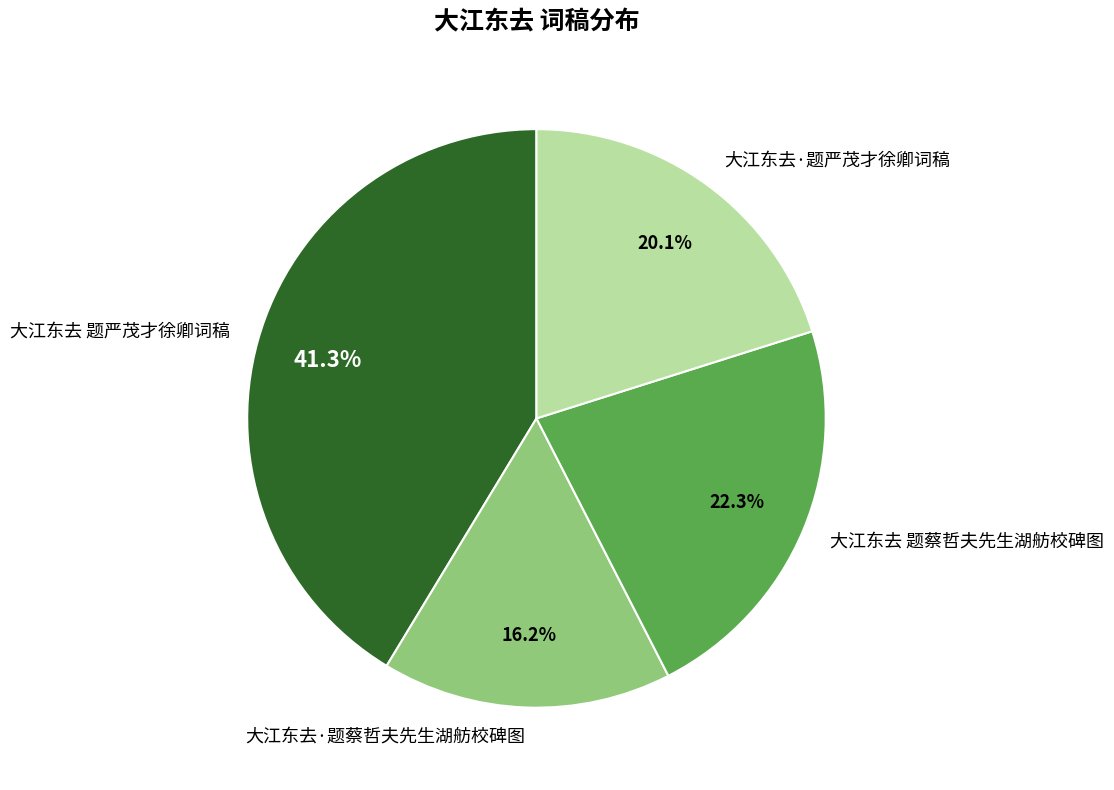

Count the number of slices in the pie.

4